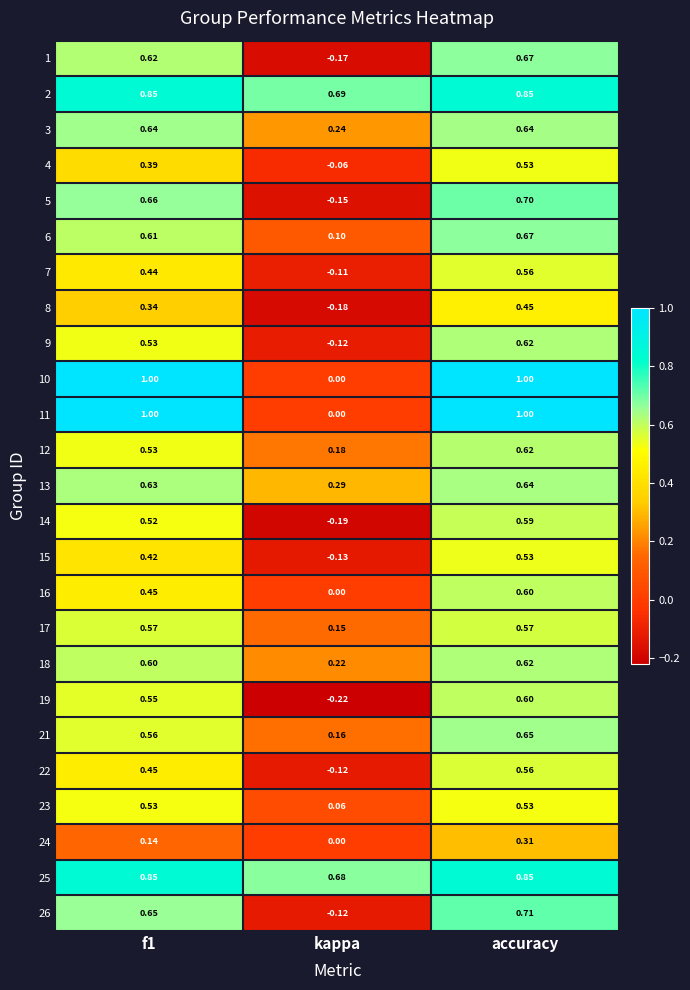

At which category is the sum across all series the highest?

accuracy